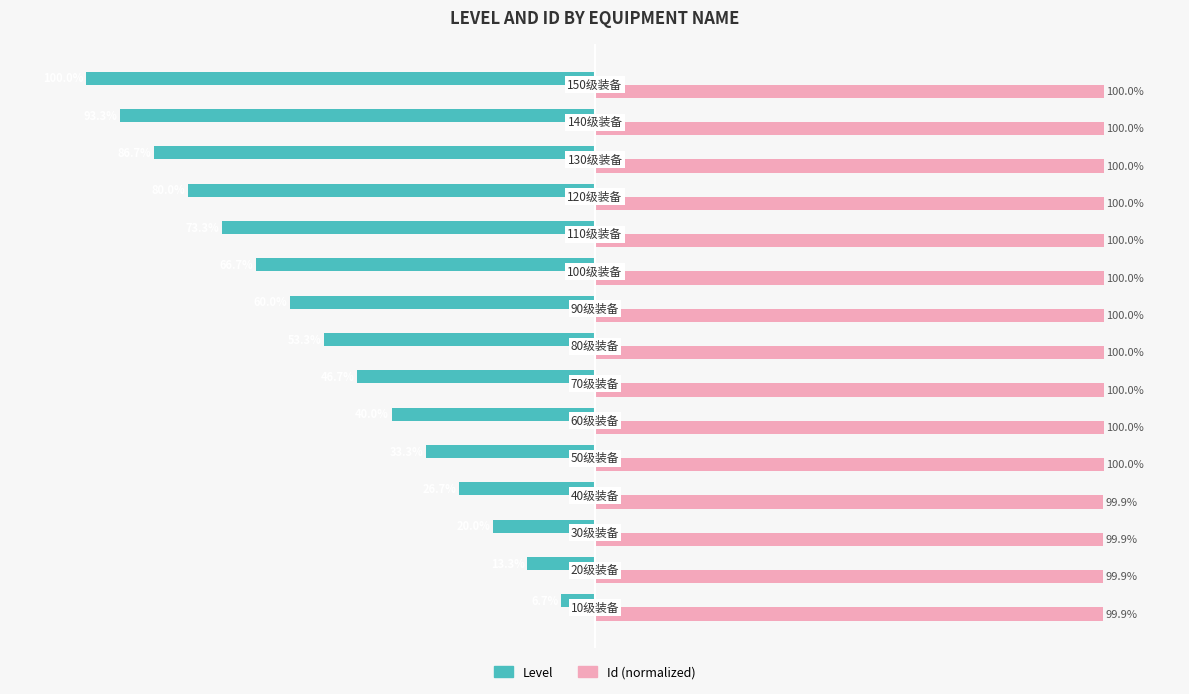

Rank the series by their maximum value, from highest to lowest.

Id (normalized), Level